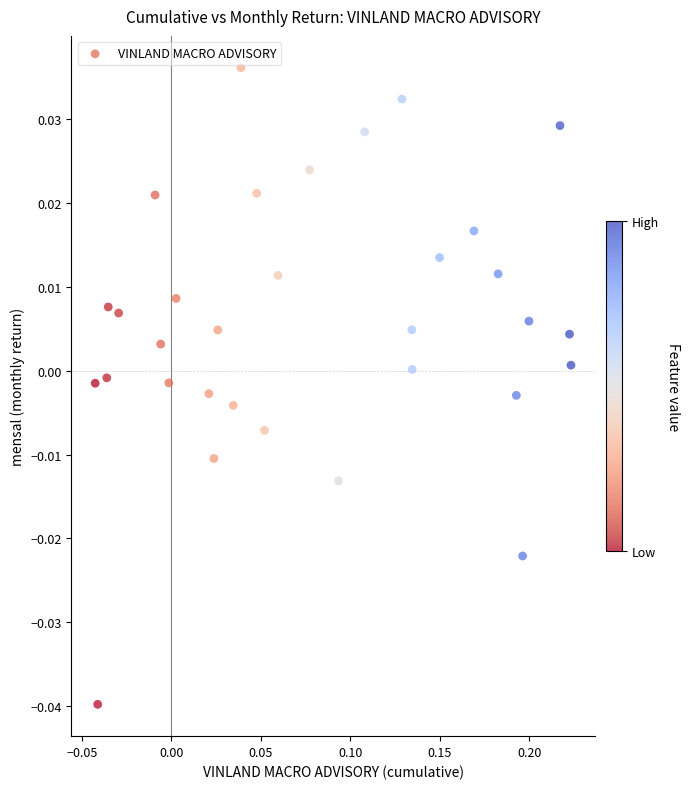

What is the range of X values (max minus min)?

0.3